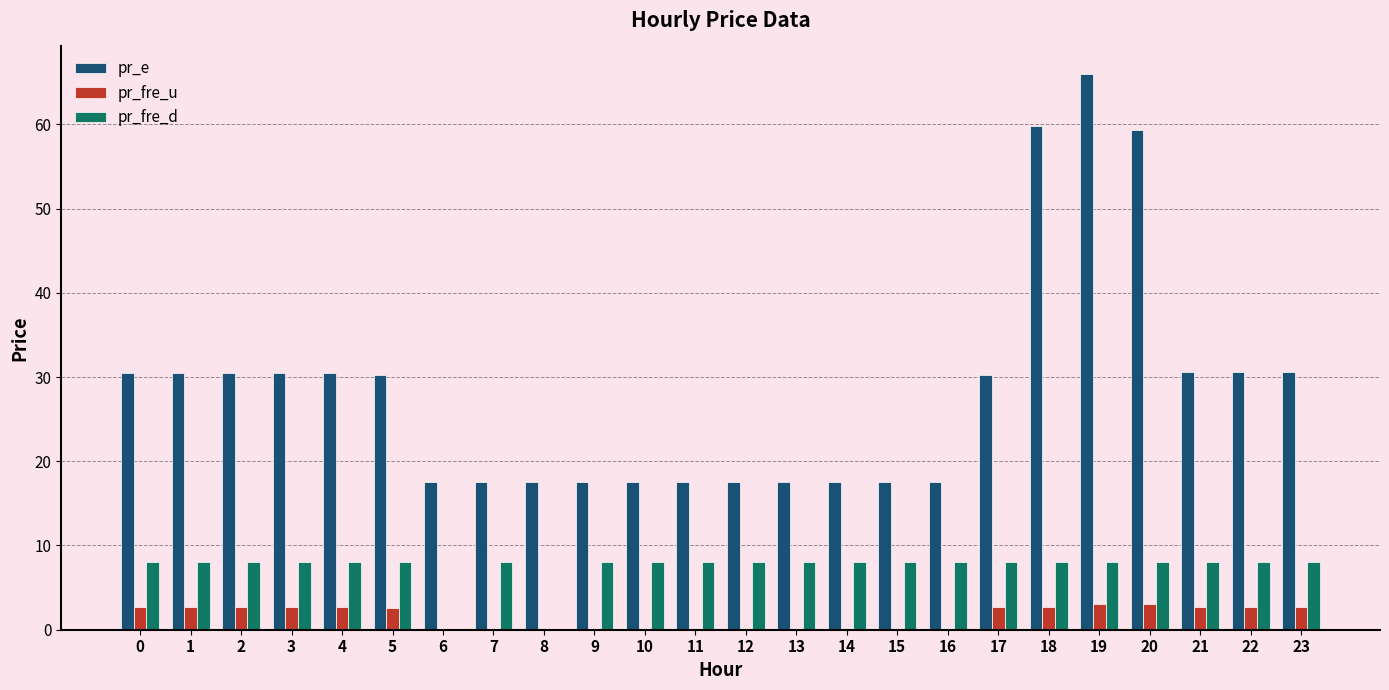

Count the number of categories in the chart.

24